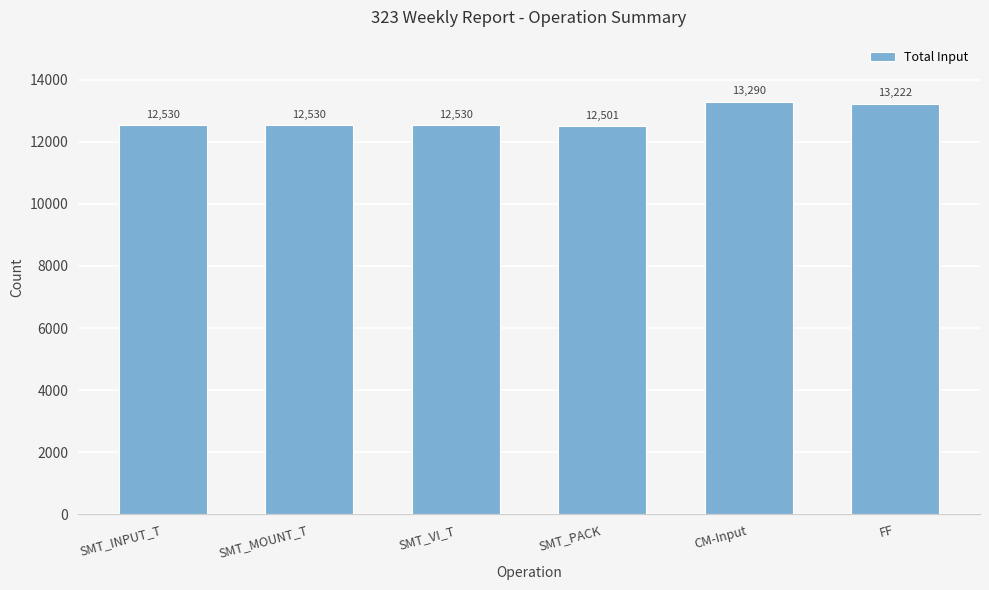

Are the bars horizontal?

No